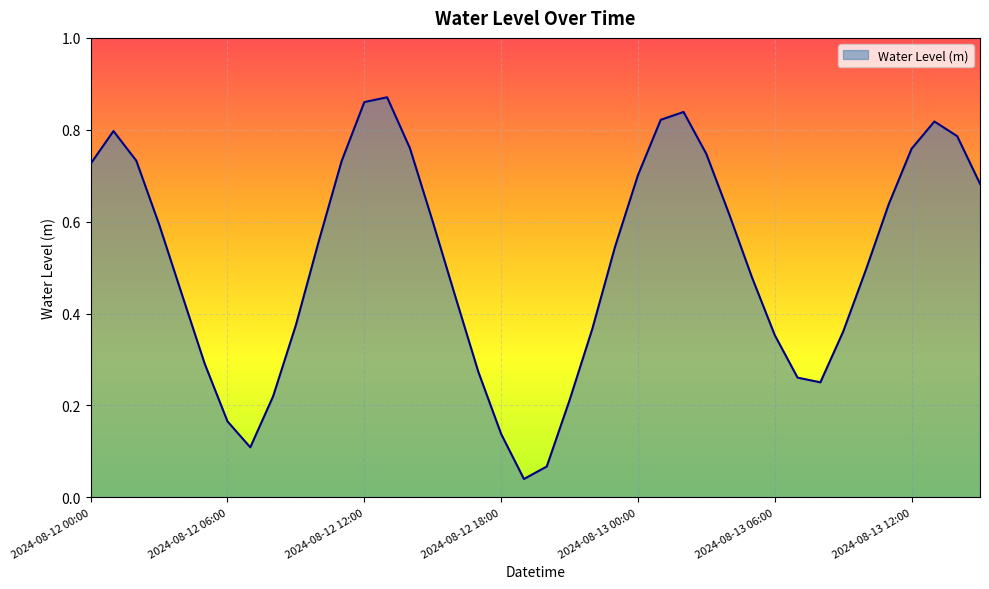

List the labels in order of value, largest first.

2024-08-12 13:00, 2024-08-12 12:00, 2024-08-13 02:00, 2024-08-13 01:00, 2024-08-13 13:00, 2024-08-12 01:00, 2024-08-13 14:00, 2024-08-12 14:00, 2024-08-13 12:00, 2024-08-13 03:00, 2024-08-12 02:00, 2024-08-12 11:00, 2024-08-12 00:00, 2024-08-13 00:00, 2024-08-13 15:00, 2024-08-13 11:00, 2024-08-13 04:00, 2024-08-12 15:00, 2024-08-12 03:00, 2024-08-12 10:00, 2024-08-12 23:00, 2024-08-13 10:00, 2024-08-13 05:00, 2024-08-12 04:00, 2024-08-12 16:00, 2024-08-12 09:00, 2024-08-12 22:00, 2024-08-13 09:00, 2024-08-13 06:00, 2024-08-12 05:00, 2024-08-12 17:00, 2024-08-13 07:00, 2024-08-13 08:00, 2024-08-12 08:00, 2024-08-12 21:00, 2024-08-12 06:00, 2024-08-12 18:00, 2024-08-12 07:00, 2024-08-12 20:00, 2024-08-12 19:00